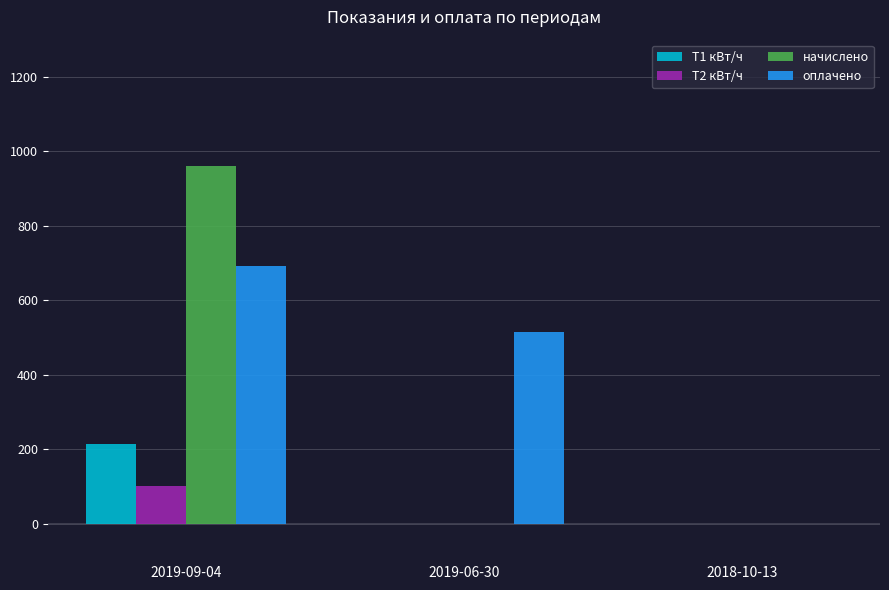

Which category has the highest value across all series?

2019-09-04